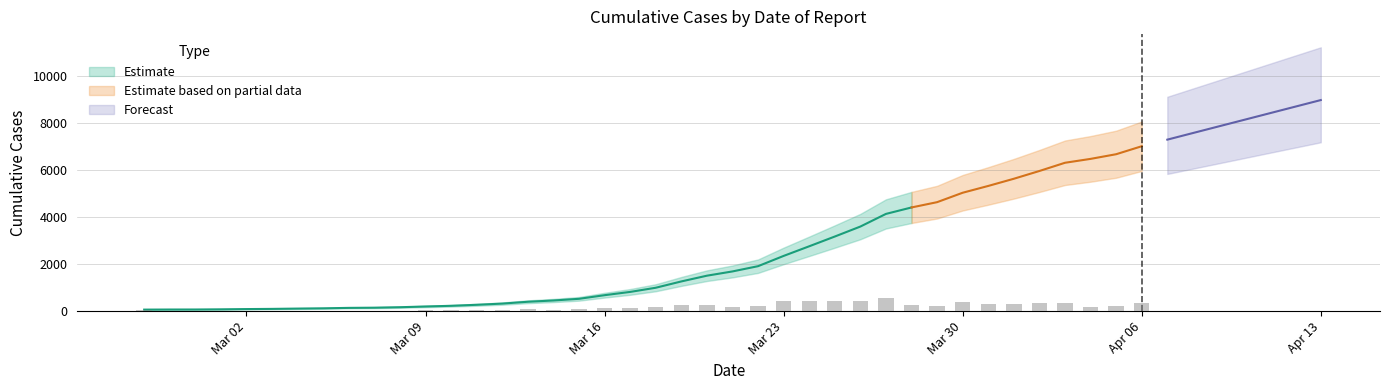

Does the chart contain any negative values?

No